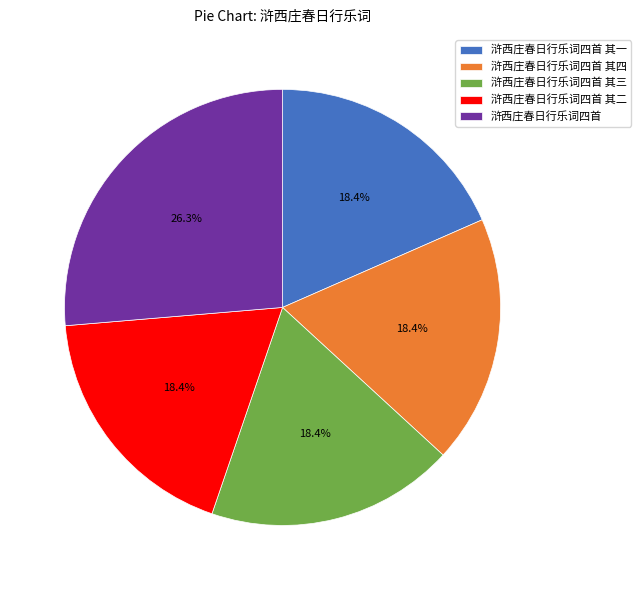

Count the number of slices in the pie.

5